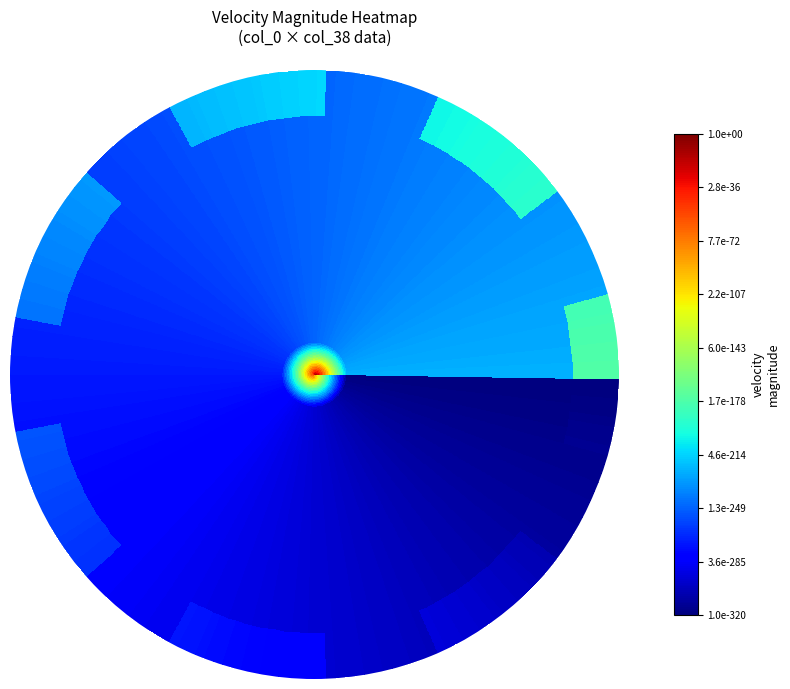

Reading right to left, what are all the values shown in this chart?

row_0: 19=0.0	18=0.0	17=0.0	16=0.0	15=0.0	14=0.0	13=0.0	12=0.0	11=0.0	10=0.0	9=0.0	8=0.0	7=0.0	6=0.0	5=0.0	4=0.0	3=0.0	2=0.0	1=0.0	0=1.0
row_1: 19=0.0	18=0.0	17=0.0	16=0.0	15=0.0	14=0.0	13=0.0	12=0.0	11=0.0	10=0.0	9=0.0	8=0.0	7=0.0	6=0.0	5=0.0	4=0.0	3=0.0	2=0.0	1=0.0	0=0.0
row_2: 19=0.0	18=0.0	17=0.0	16=0.0	15=0.0	14=0.0	13=0.0	12=0.0	11=0.0	10=0.0	9=0.0	8=0.0	7=0.0	6=0.0	5=0.0	4=0.0	3=0.0	2=0.0	1=0.0	0=0.0
row_3: 19=0.0	18=0.0	17=0.0	16=0.0	15=0.0	14=0.0	13=0.0	12=0.0	11=0.0	10=0.0	9=0.0	8=0.0	7=0.0	6=0.0	5=0.0	4=0.0	3=0.0	2=0.0	1=0.0	0=0.0
row_4: 19=0.0	18=0.0	17=0.0	16=0.0	15=0.0	14=0.0	13=0.0	12=0.0	11=0.0	10=0.0	9=0.0	8=0.0	7=0.0	6=0.0	5=0.0	4=0.0	3=0.0	2=0.0	1=0.0	0=0.0
row_5: 19=0.0	18=0.0	17=0.0	16=0.0	15=0.0	14=0.0	13=0.0	12=0.0	11=0.0	10=0.0	9=0.0	8=0.0	7=0.0	6=0.0	5=0.0	4=0.0	3=0.0	2=0.0	1=0.0	0=0.0
row_6: 19=0.0	18=0.0	17=0.0	16=0.0	15=0.0	14=0.0	13=0.0	12=0.0	11=0.0	10=0.0	9=0.0	8=0.0	7=0.0	6=0.0	5=0.0	4=0.0	3=0.0	2=0.0	1=0.0	0=0.0
row_7: 19=0.0	18=0.0	17=0.0	16=0.0	15=0.0	14=0.0	13=0.0	12=0.0	11=0.0	10=0.0	9=0.0	8=0.0	7=0.0	6=0.0	5=0.0	4=0.0	3=0.0	2=0.0	1=0.0	0=0.0
row_8: 19=0.0	18=0.0	17=0.0	16=0.0	15=0.0	14=0.0	13=0.0	12=0.0	11=0.0	10=0.0	9=0.0	8=0.0	7=0.0	6=0.0	5=0.0	4=0.0	3=0.0	2=0.0	1=0.0	0=0.0
row_9: 19=0.0	18=0.0	17=0.0	16=0.0	15=0.0	14=0.0	13=0.0	12=0.0	11=0.0	10=0.0	9=0.0	8=0.0	7=0.0	6=0.0	5=0.0	4=0.0	3=0.0	2=0.0	1=0.0	0=0.0
row_10: 19=0.0	18=0.0	17=0.0	16=0.0	15=0.0	14=0.0	13=0.0	12=0.0	11=0.0	10=0.0	9=0.0	8=0.0	7=0.0	6=0.0	5=0.0	4=0.0	3=0.0	2=0.0	1=0.0	0=0.0
row_11: 19=0.0	18=0.0	17=0.0	16=0.0	15=0.0	14=0.0	13=0.0	12=0.0	11=0.0	10=0.0	9=0.0	8=0.0	7=0.0	6=0.0	5=0.0	4=0.0	3=0.0	2=0.0	1=0.0	0=0.0
row_12: 19=0.0	18=0.0	17=0.0	16=0.0	15=0.0	14=0.0	13=0.0	12=0.0	11=0.0	10=0.0	9=0.0	8=0.0	7=0.0	6=0.0	5=0.0	4=0.0	3=0.0	2=0.0	1=0.0	0=0.0
row_13: 19=0.0	18=0.0	17=0.0	16=0.0	15=0.0	14=0.0	13=0.0	12=0.0	11=0.0	10=0.0	9=0.0	8=0.0	7=0.0	6=0.0	5=0.0	4=0.0	3=0.0	2=0.0	1=0.0	0=0.0
row_14: 19=0.0	18=0.0	17=0.0	16=0.0	15=0.0	14=0.0	13=0.0	12=0.0	11=0.0	10=0.0	9=0.0	8=0.0	7=0.0	6=0.0	5=0.0	4=0.0	3=0.0	2=0.0	1=0.0	0=0.0
row_15: 19=0.0	18=0.0	17=0.0	16=0.0	15=0.0	14=0.0	13=0.0	12=0.0	11=0.0	10=0.0	9=0.0	8=0.0	7=0.0	6=0.0	5=0.0	4=0.0	3=0.0	2=0.0	1=0.0	0=0.0
row_16: 19=0.0	18=0.0	17=0.0	16=0.0	15=0.0	14=0.0	13=0.0	12=0.0	11=0.0	10=0.0	9=0.0	8=0.0	7=0.0	6=0.0	5=0.0	4=0.0	3=0.0	2=0.0	1=0.0	0=0.0
row_17: 19=0.0	18=0.0	17=0.0	16=0.0	15=0.0	14=0.0	13=0.0	12=0.0	11=0.0	10=0.0	9=0.0	8=0.0	7=0.0	6=0.0	5=0.0	4=0.0	3=0.0	2=0.0	1=0.0	0=0.0
row_18: 19=0.0	18=0.0	17=0.0	16=0.0	15=0.0	14=0.0	13=0.0	12=0.0	11=0.0	10=0.0	9=0.0	8=0.0	7=0.0	6=0.0	5=0.0	4=0.0	3=0.0	2=0.0	1=0.0	0=0.0
row_19: 19=0.0	18=0.0	17=0.0	16=0.0	15=0.0	14=0.0	13=0.0	12=0.0	11=0.0	10=0.0	9=0.0	8=0.0	7=0.0	6=0.0	5=0.0	4=0.0	3=0.0	2=0.0	1=0.0	0=0.0